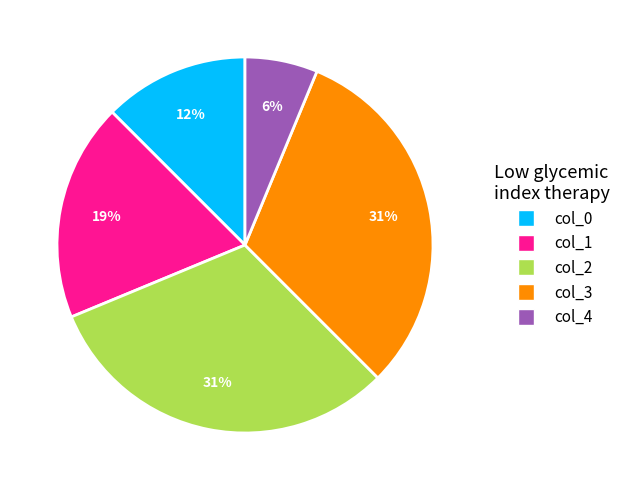

Count the number of slices in the pie.

5